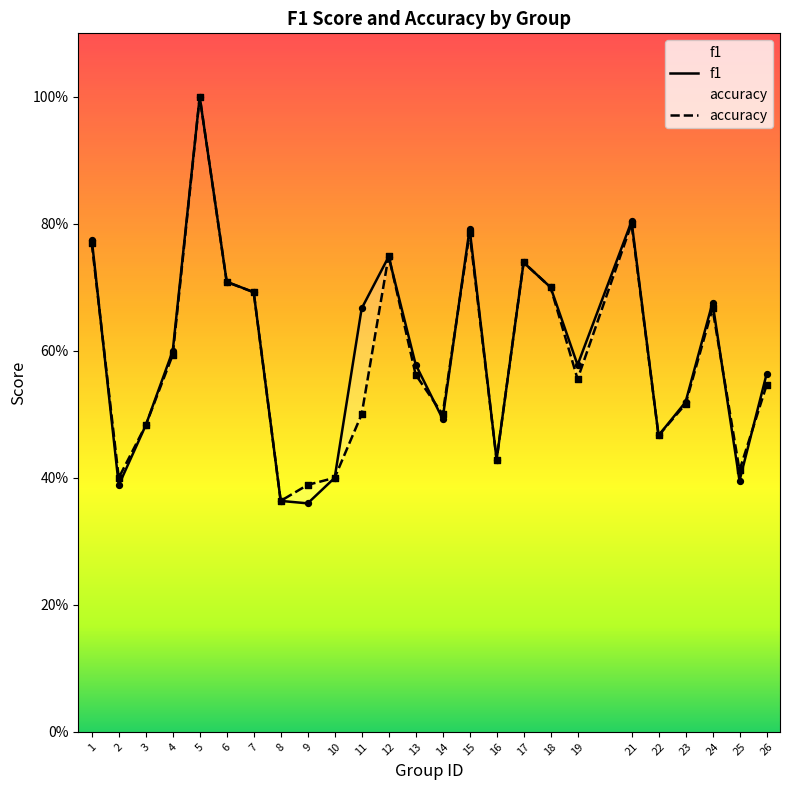

What is the total value across all series at 4?

1.2